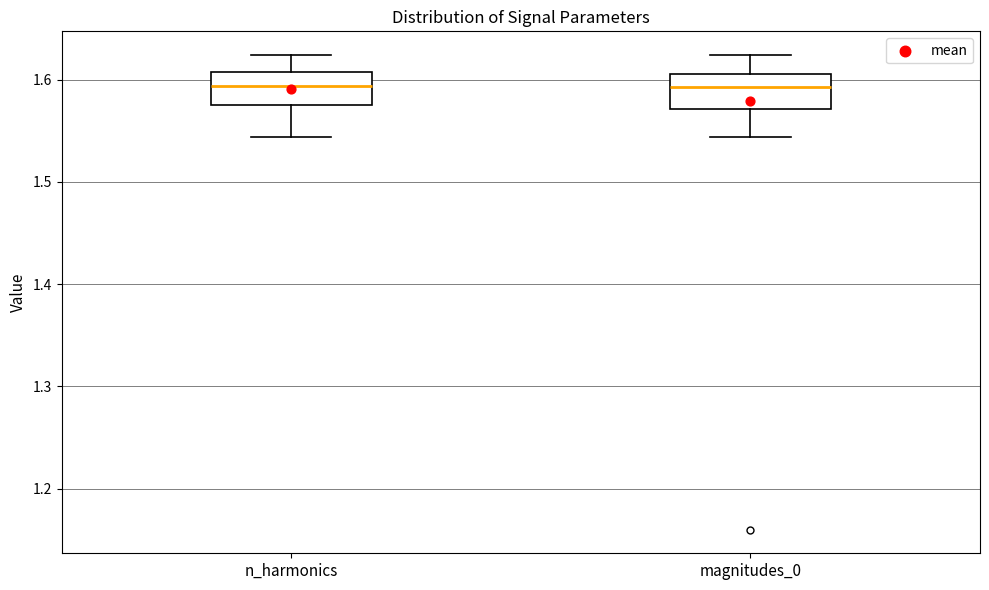

Reading left to right, read every box against the y-axis: the position of its median line, the range the box covers, and the ends of its whiskers. The values are not printed on the chart, so give them approximately, as read against the axis.

n_harmonics: median 1.59, box 1.58 to 1.61, whiskers 1.54 to 1.62
magnitudes_0: median 1.59, box 1.57 to 1.61, whiskers 1.54 to 1.62